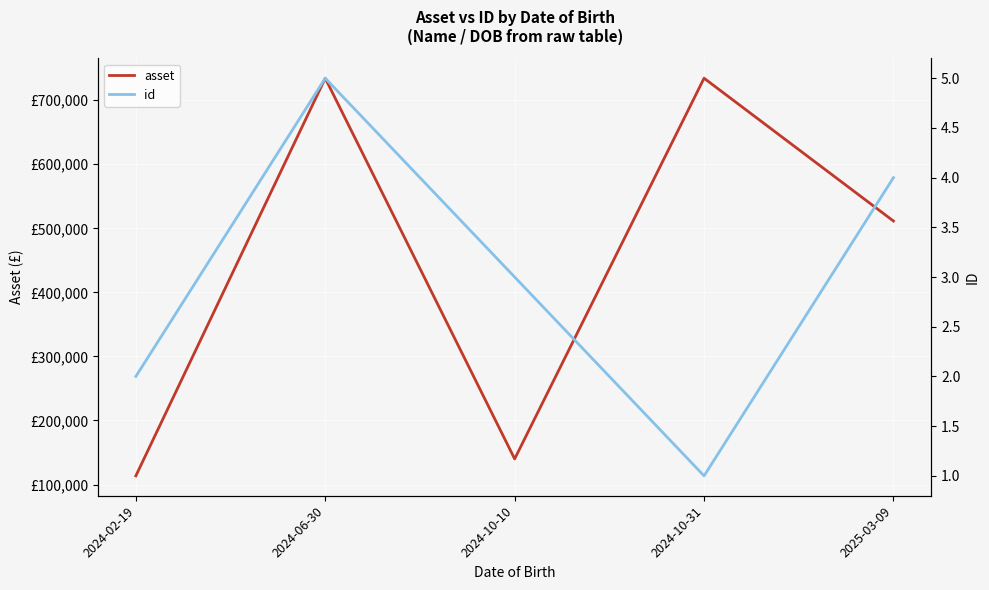

What position from the right is 2024-10-10?

3